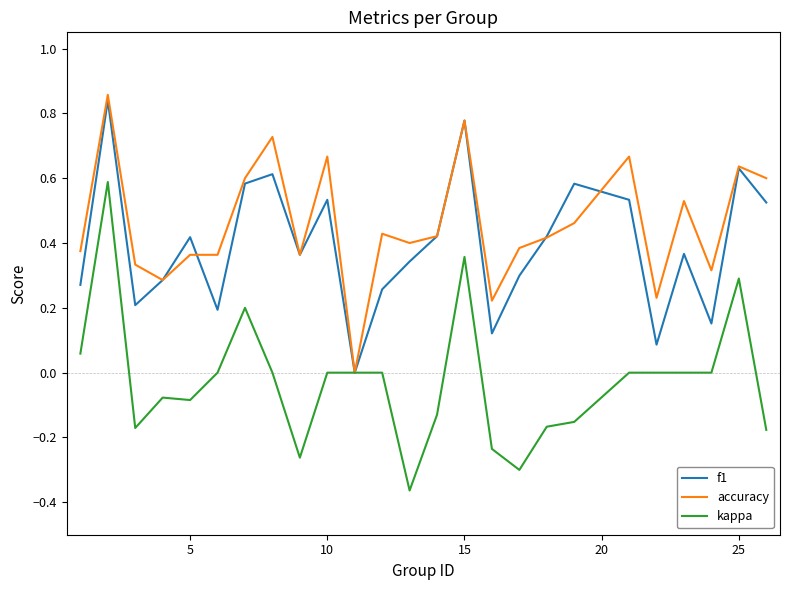

Which series has the largest total across all categories?

accuracy